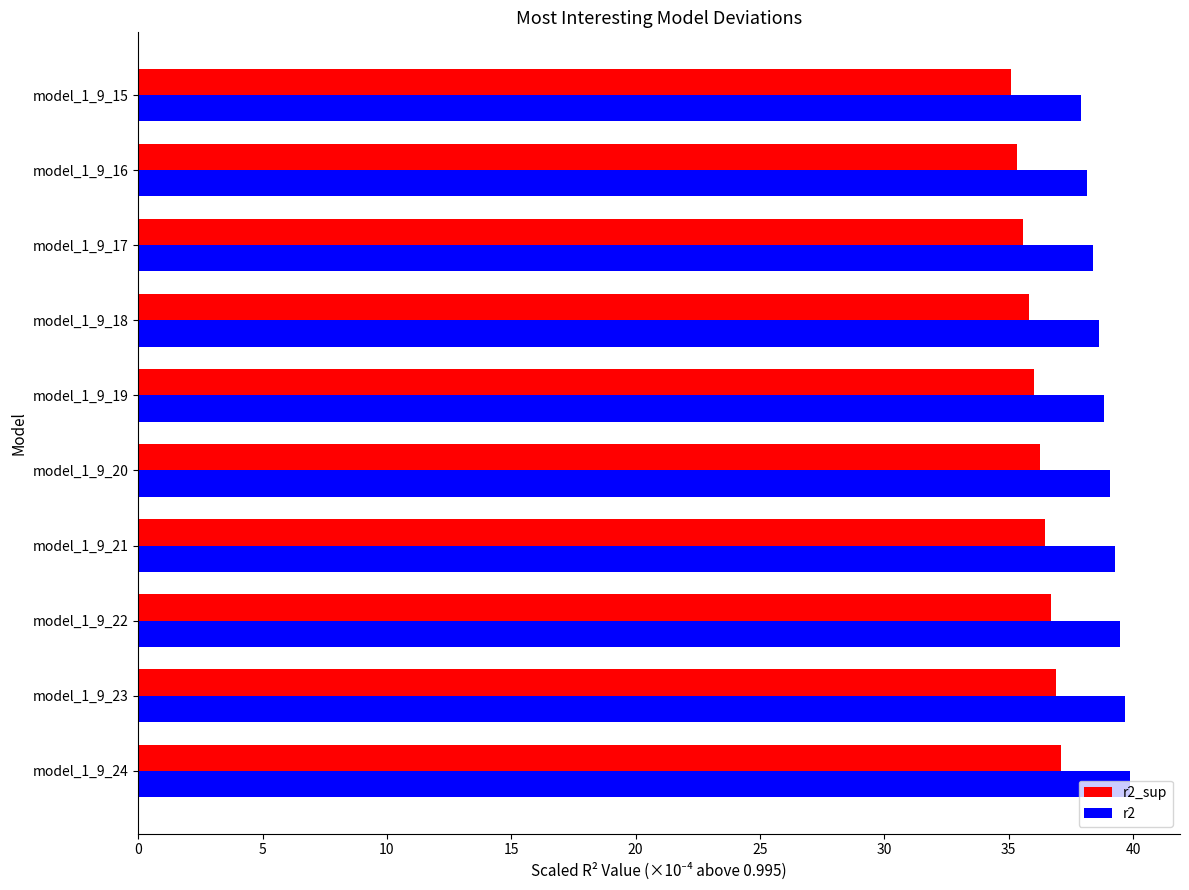

Rank the series by their average value, from lowest to highest.

r2_sup, r2